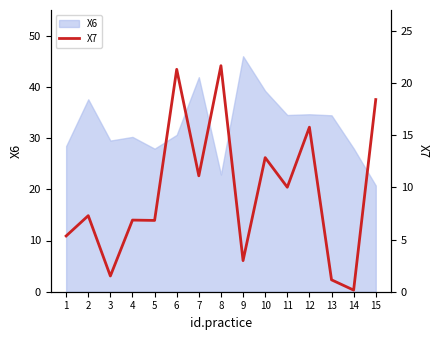

The X6 series shows 17.8 at 3. True or false?

False